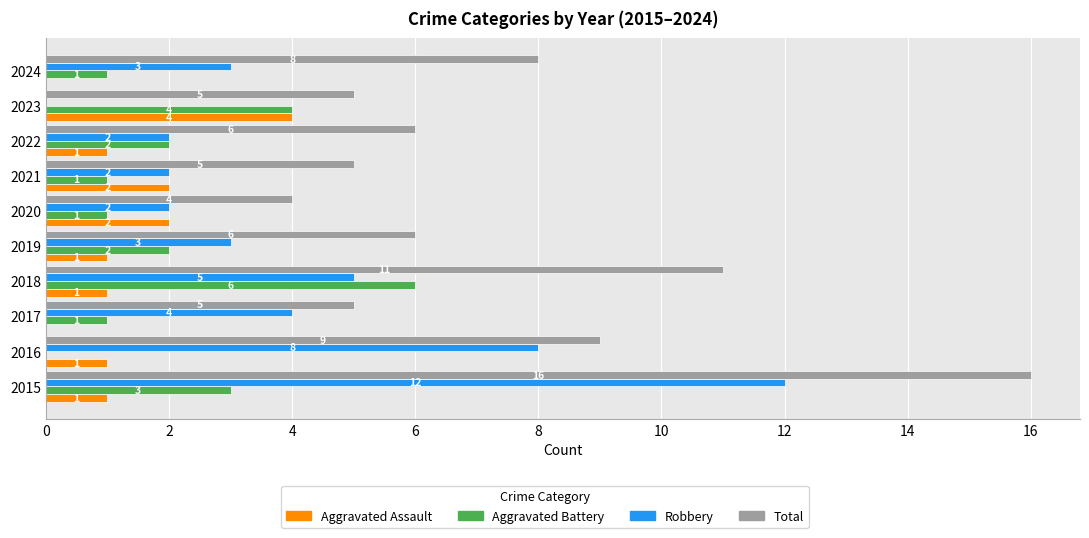

What is the sum of the Total values at 2024 and 2023?

13